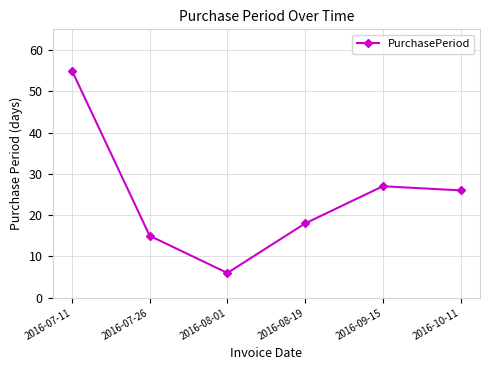

What is the value of the 2nd point from the left?

15